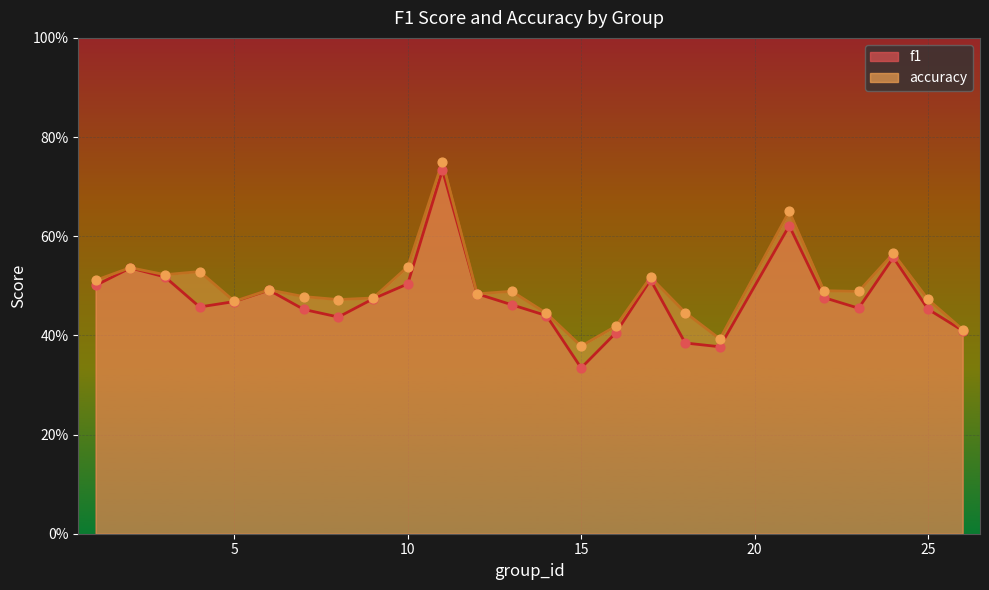

Is the value of f1 at 13 greater than the value of accuracy at 26?

Yes